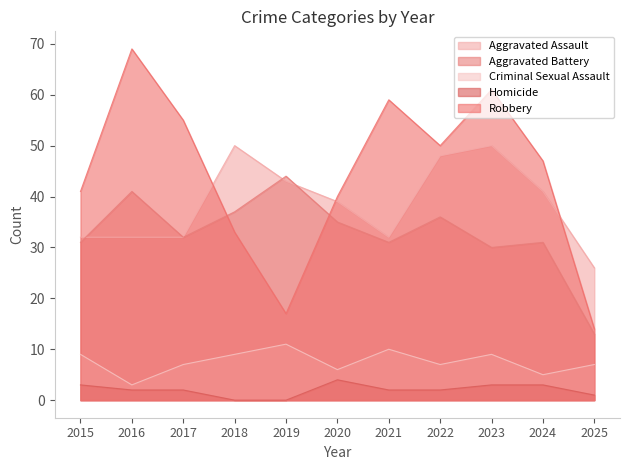

True or false: Criminal Sexual Assault and Aggravated Battery cross at least once.

False